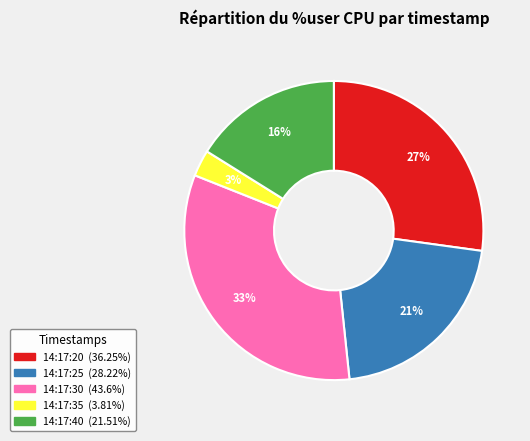

Rank the categories by value from highest to lowest.

14:17:30, 14:17:20, 14:17:25, 14:17:40, 14:17:35